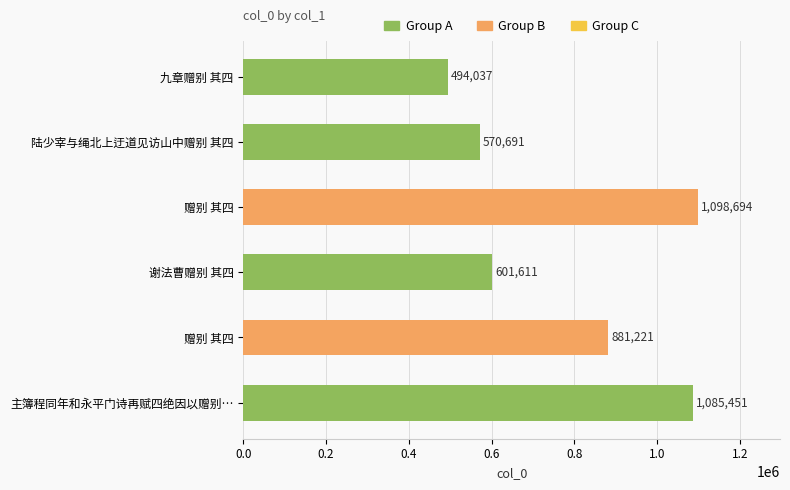

Does the chart contain stacked bars?

No